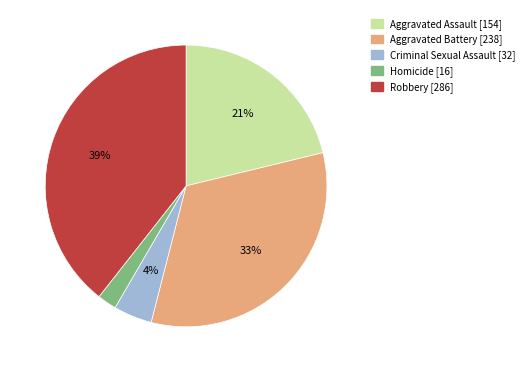

To the nearest percent, what is the difference between the largest and smallest slice percentages?

37%